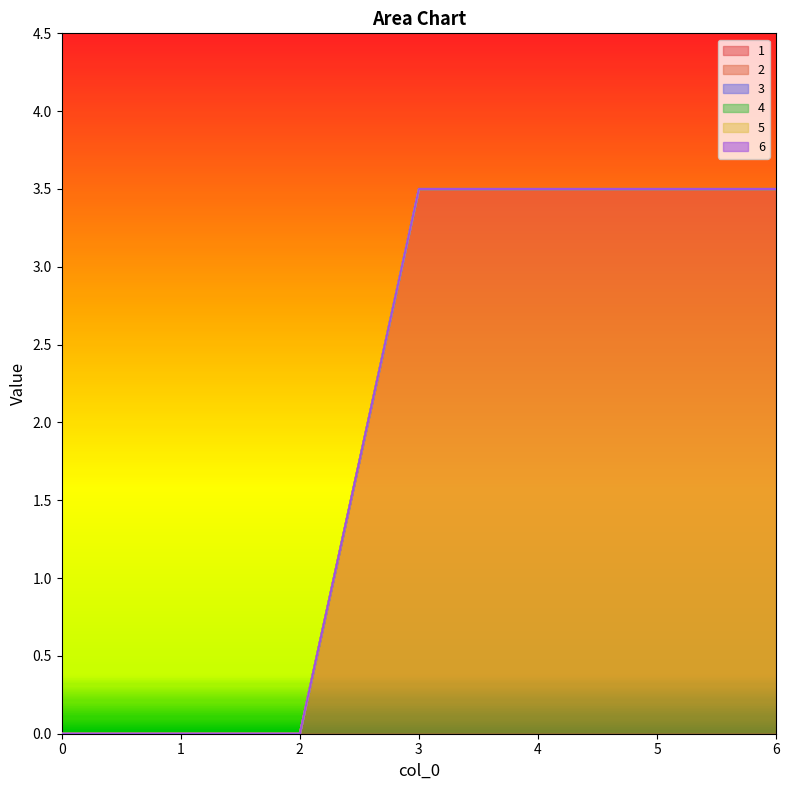

Which series has the widest spread of values?

1